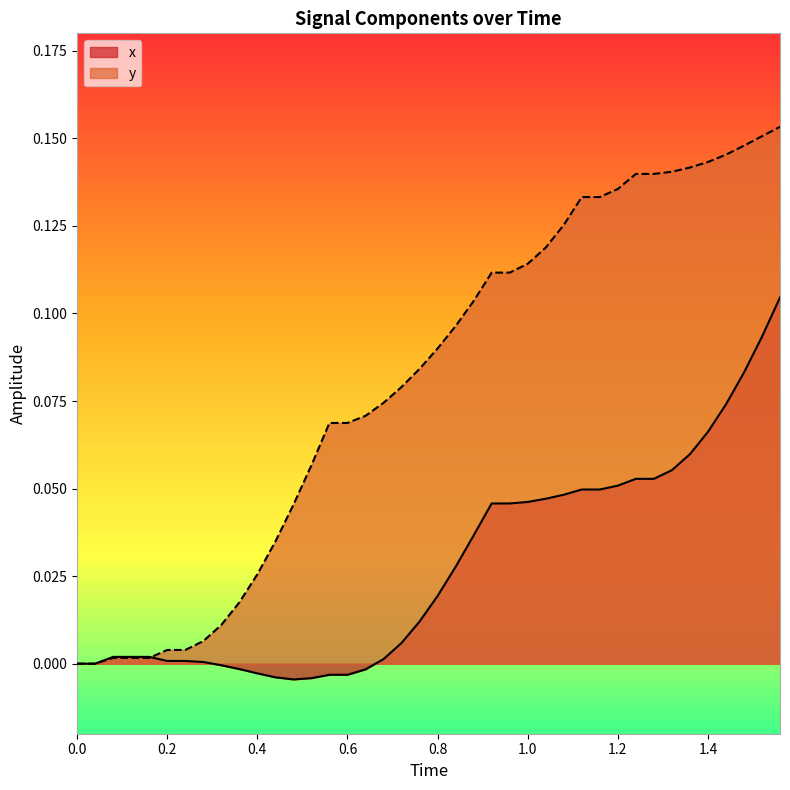

Which series has the largest range (max minus min)?

y